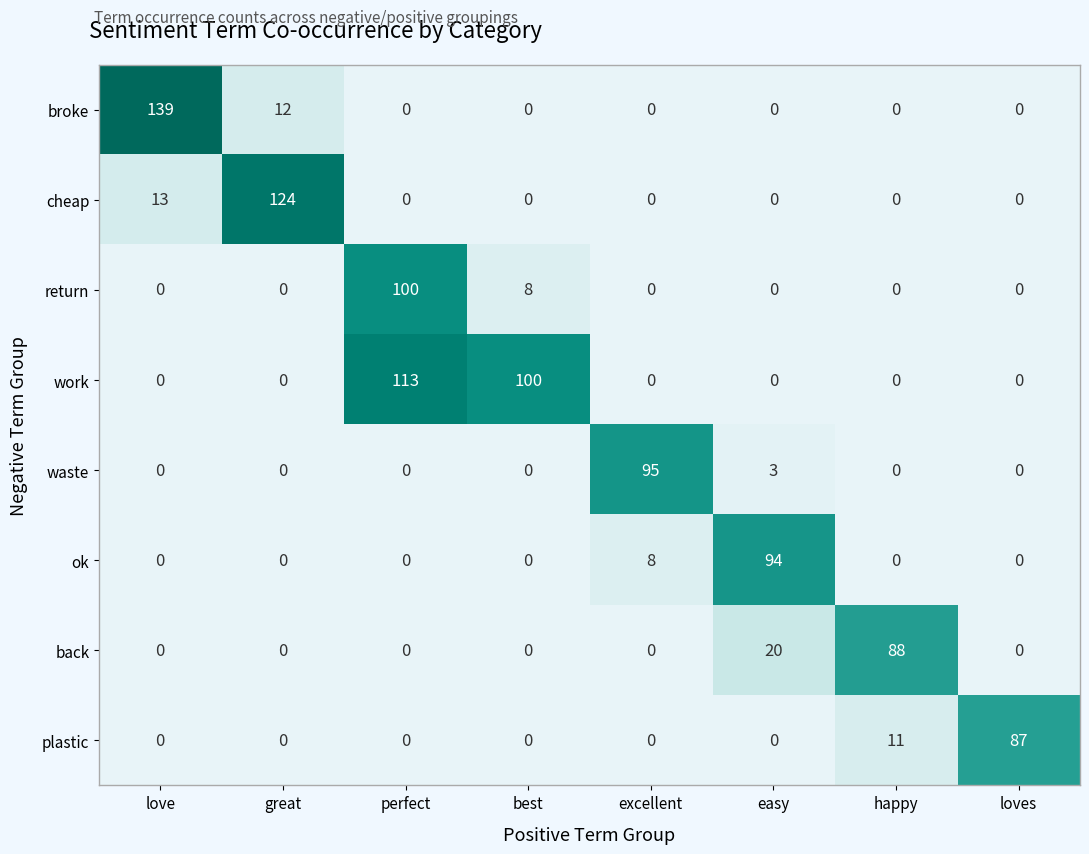

What is the sum of all cheap values?

137